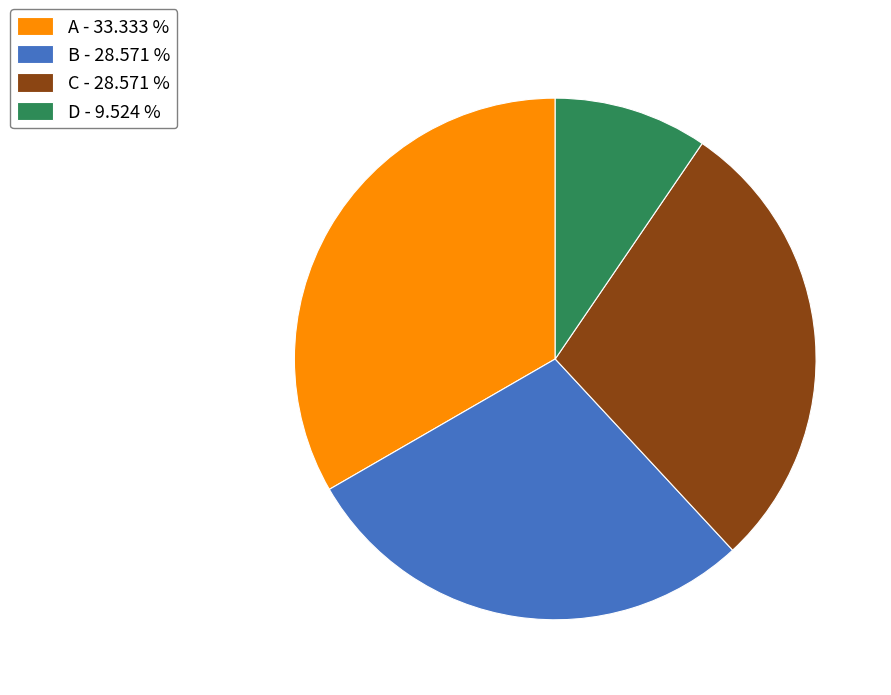

Count the number of slices in the pie.

4